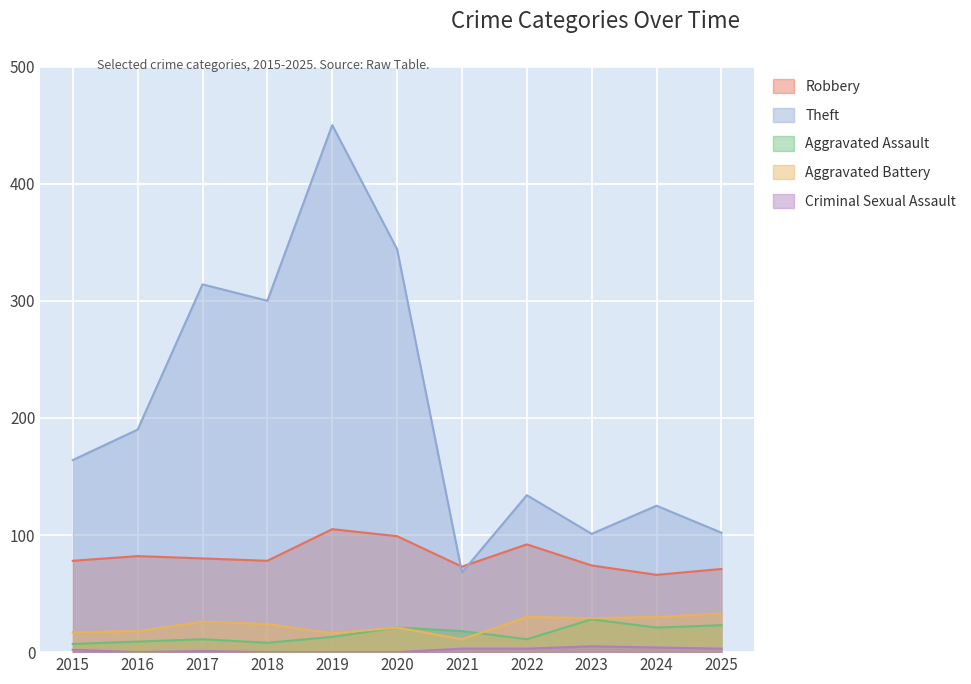

How many interior local valleys does the Criminal Sexual Assault series have?

1